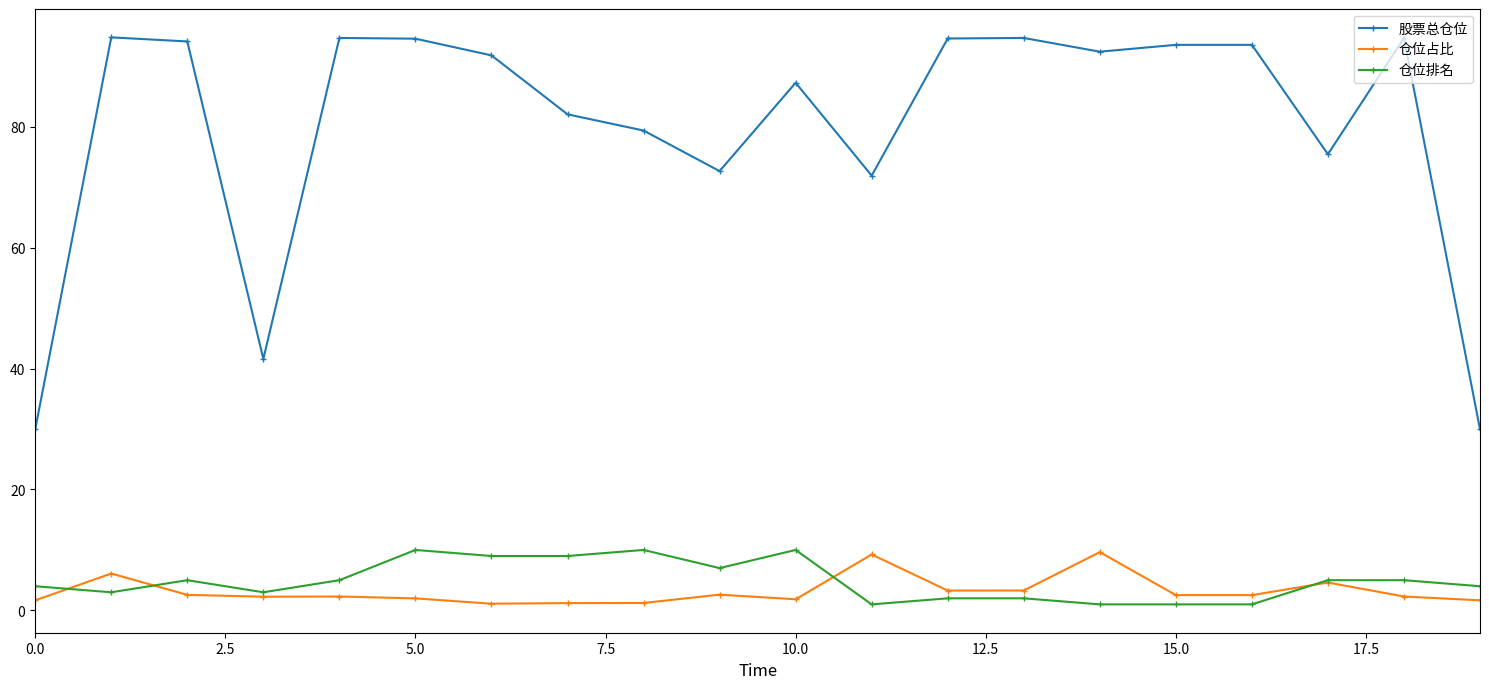

Count the number of data series in this chart.

3